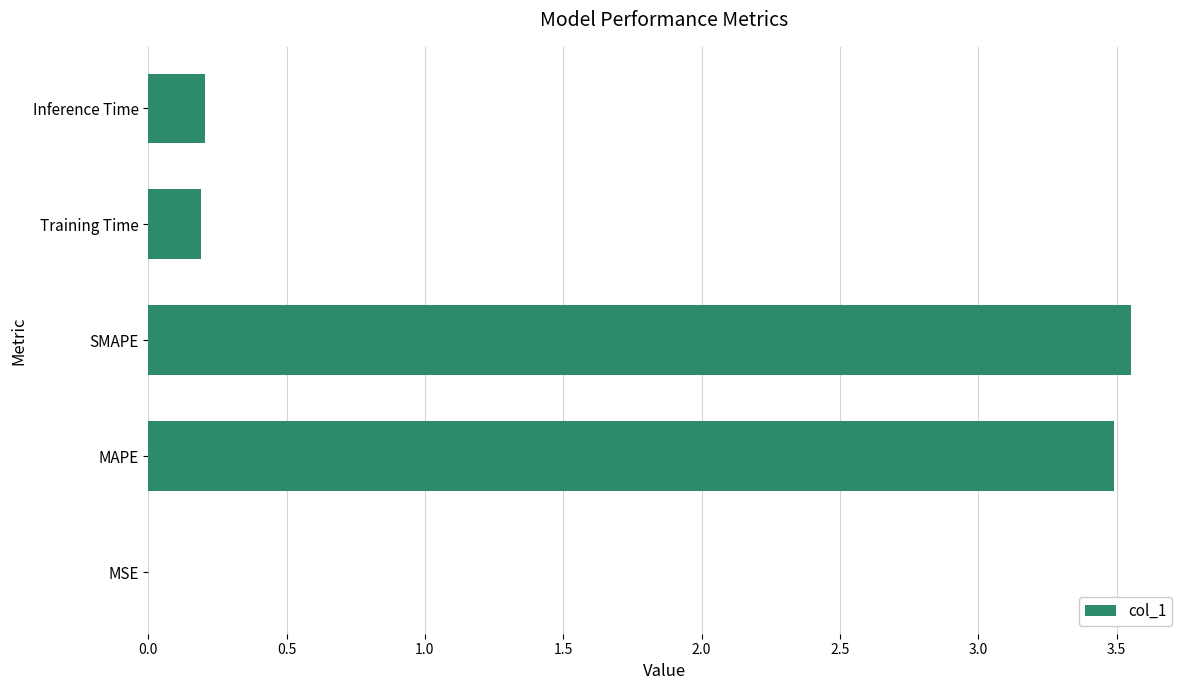

Is it true that the value at Training Time is 0.2?

True